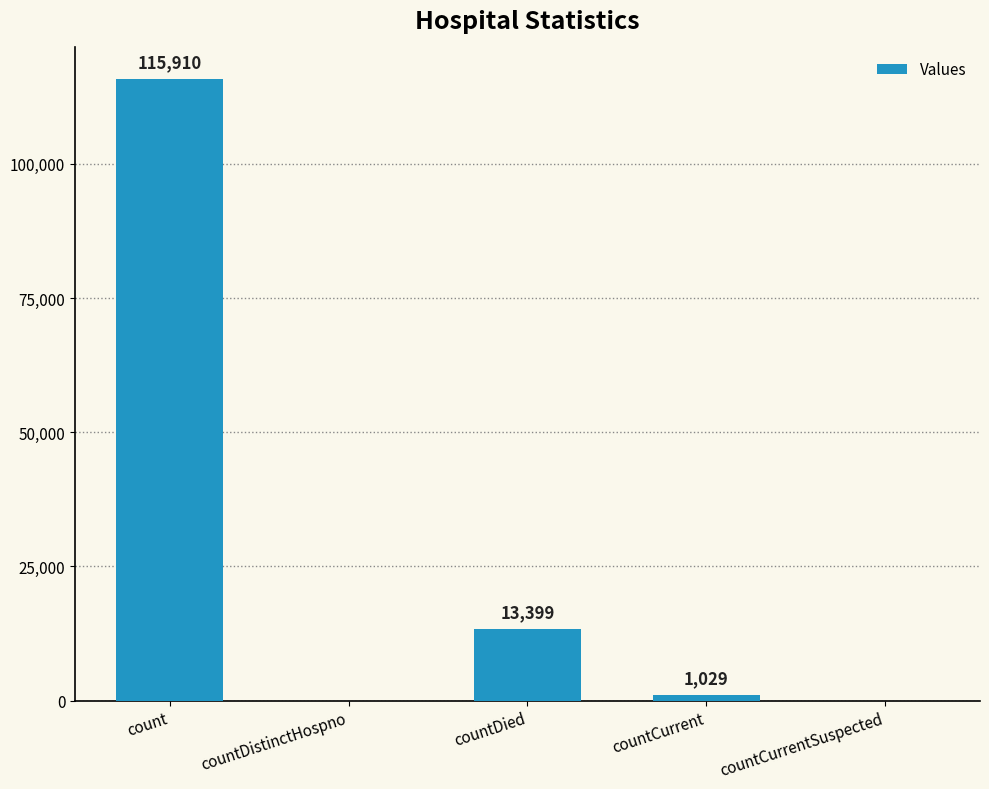

True or false: the data shows 13399 at countDied.

True